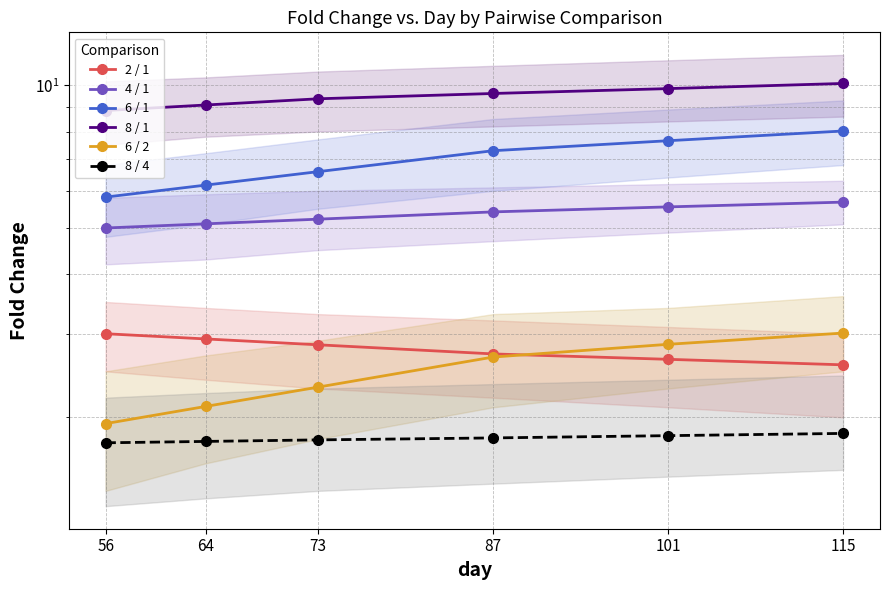

Where is 8 / 1 nearest to the value 9?

64